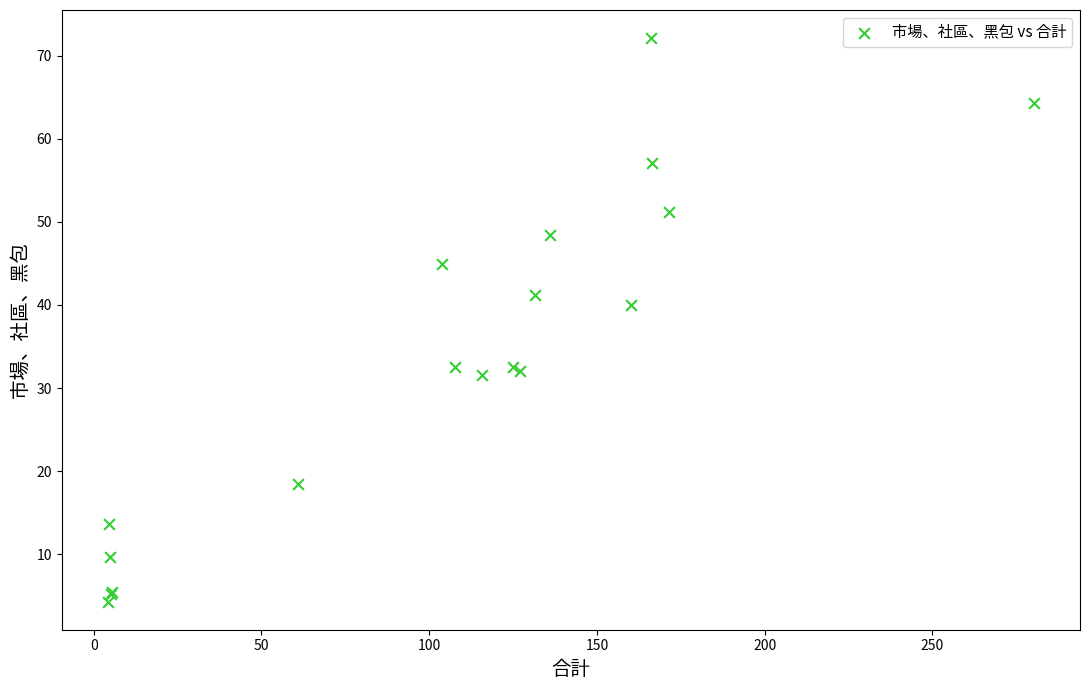

What Y value in the scatter plot is closest to 38?

40.0